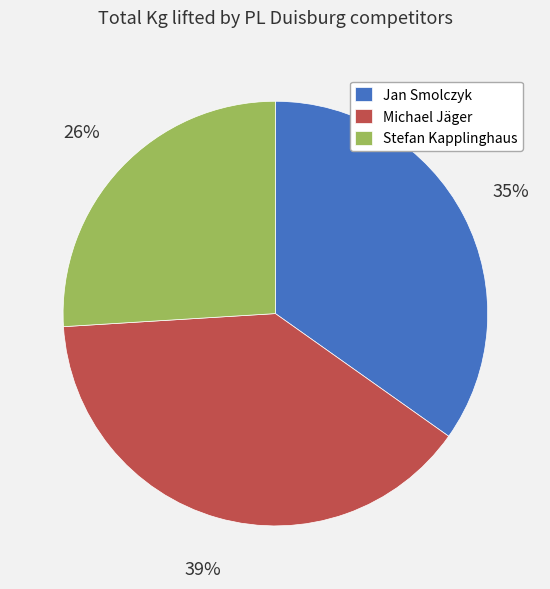

Count the number of slices in the pie.

3